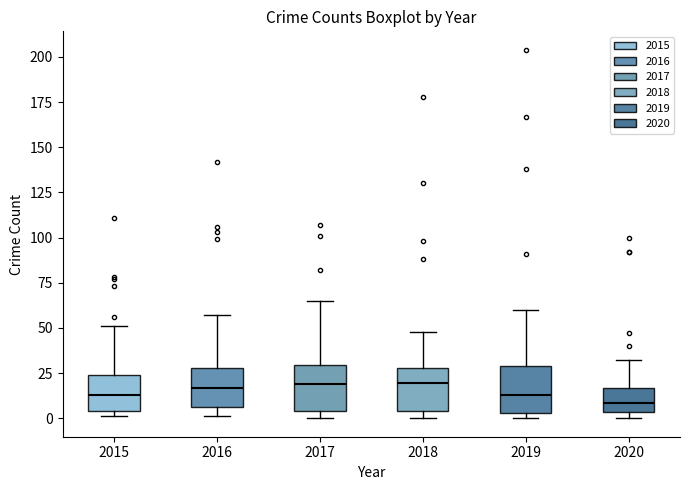

Reading left to right, transcribe this box plot: for each box, give where its median line is, the range the box spans, and where its two whiskers end, as read against the y-axis. The values are not printed on the chart, so give them approximately, as read against the axis.

2015: median 15, box 5 to 25, whiskers 0 to 50
2016: median 15, box 5 to 30, whiskers 0 to 55
2017: median 20, box 5 to 30, whiskers 0 to 65
2018: median 20, box 5 to 30, whiskers 0 to 50
2019: median 15, box 5 to 30, whiskers 0 to 60
2020: median 10, box 5 to 15, whiskers 0 to 30